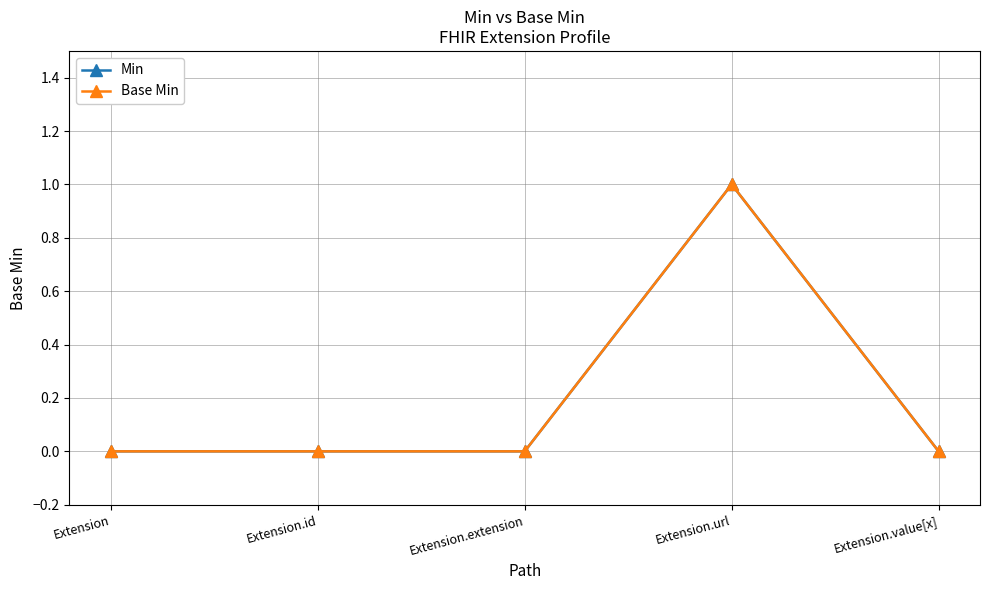

Rank the categories by Min value from highest to lowest.

Extension.url, Extension, Extension.id, Extension.extension, Extension.value[x]